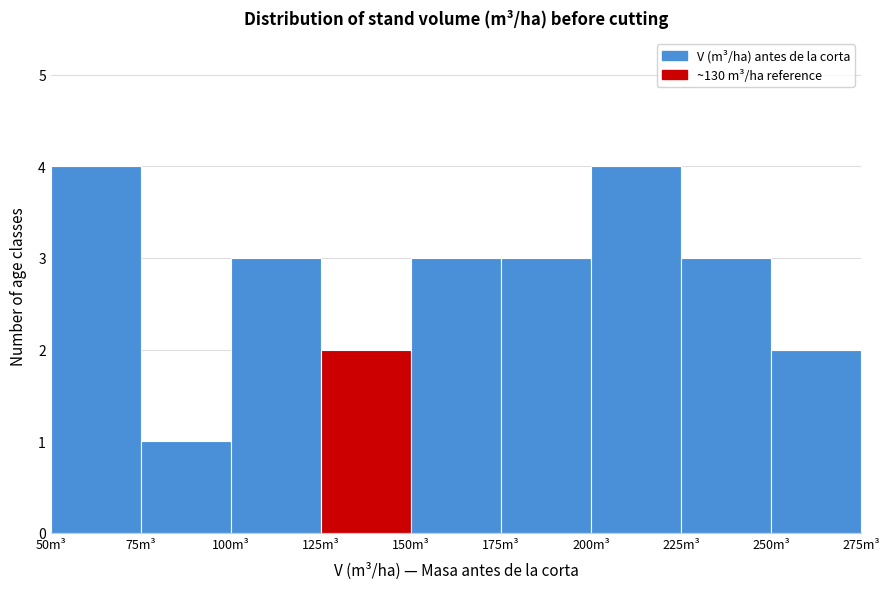

What is the height of the bar covering 200 to 225 on the x-axis? The values are not printed on the chart, so give them approximately, as read against the axis.

4